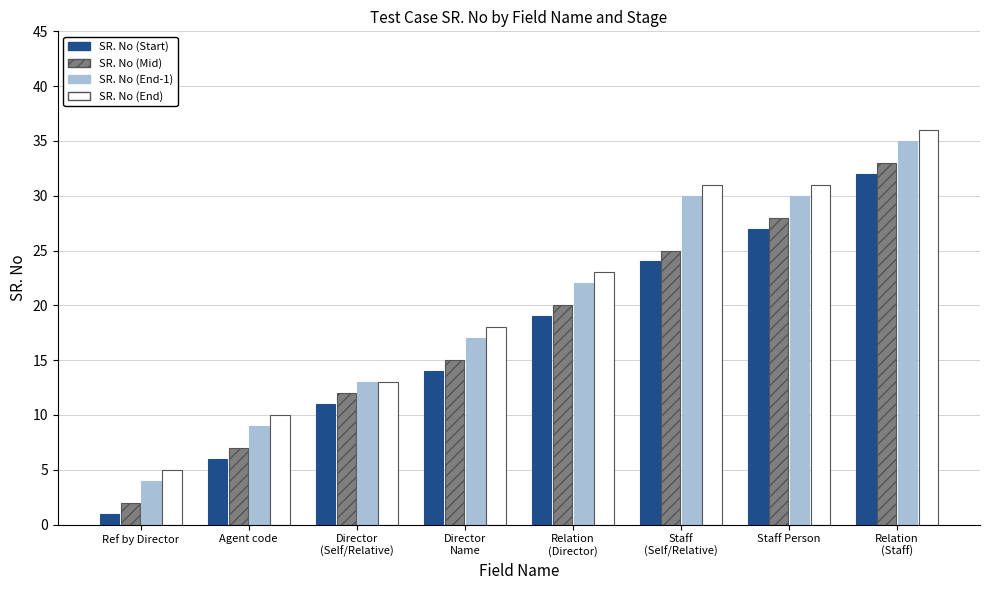

Reading left to right, extract all data points from this chart.

SR. No (Start): 1	6	11	14	19	24	27	32
SR. No (Mid): 2	7	12	15	20	25	28	33
SR. No (End-1): 4	9	13	17	22	30	30	35
SR. No (End): 5	10	13	18	23	31	31	36